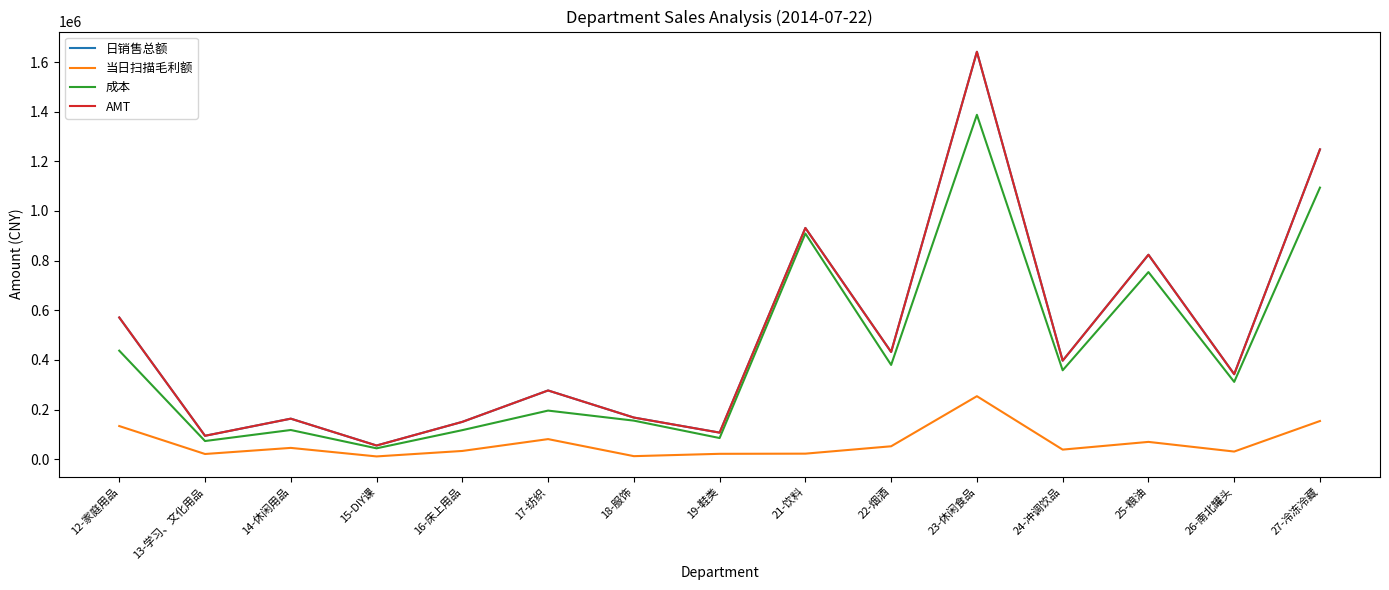

Between which two adjacent categories do AMT and 日销售总额 first intersect?

19-鞋类 and 21-饮料